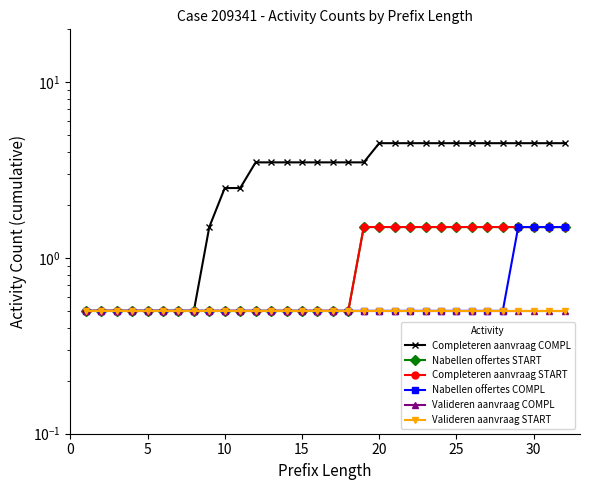

Which series has the largest range (max minus min)?

Completeren aanvraag COMPL